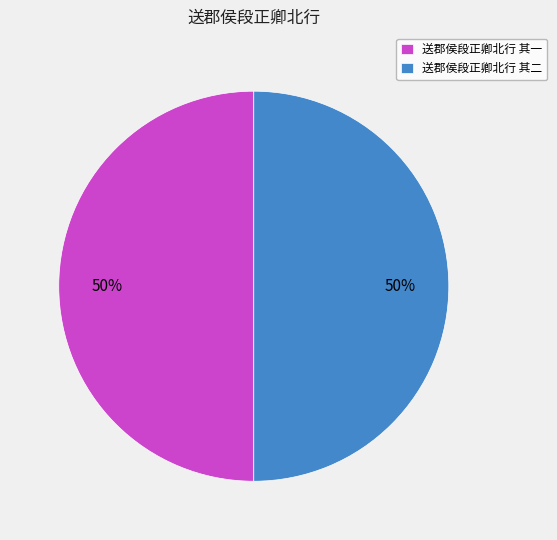

To the nearest percent, what is the combined percentage of 送郡侯段正卿北行 其一 and 送郡侯段正卿北行 其二?

100%